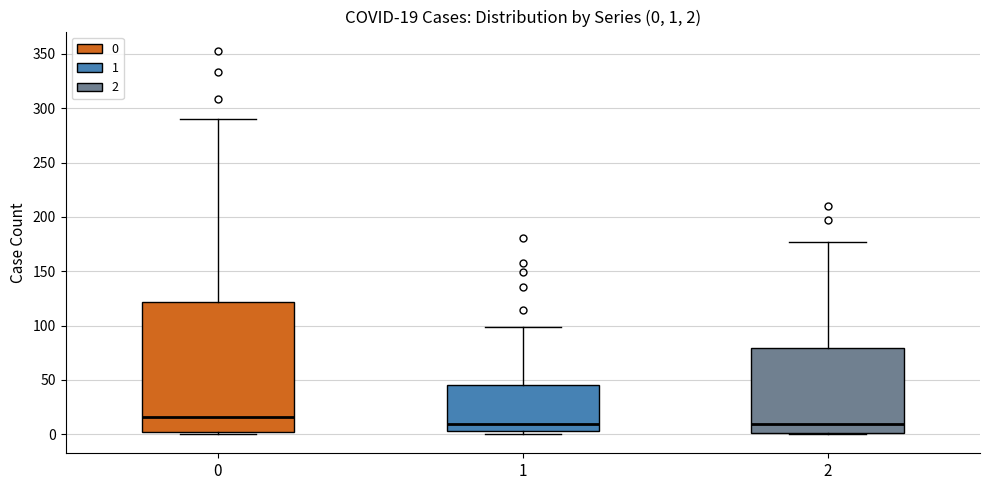

Which box's median line is the highest?

0